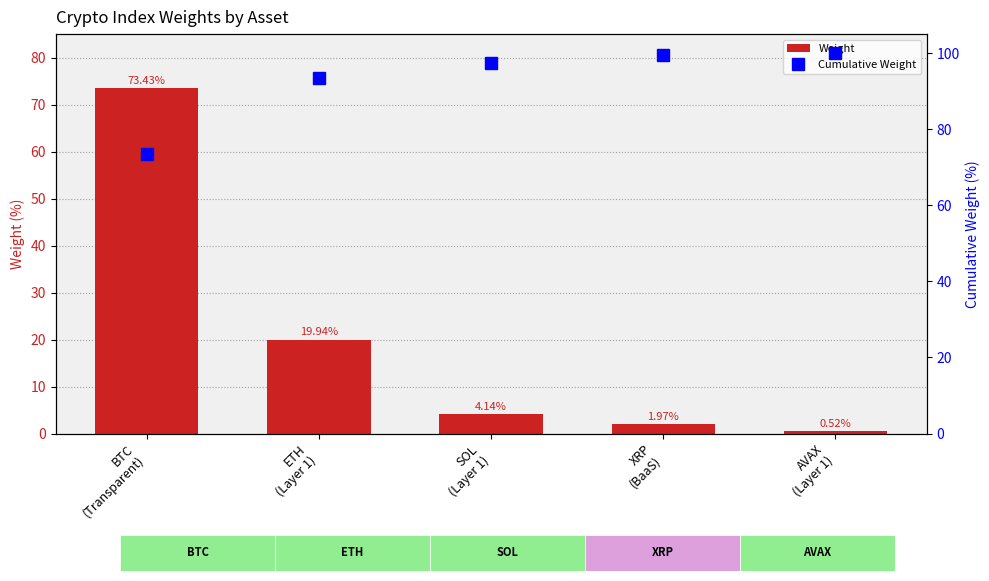

Rank the series by their average value, from lowest to highest.

Weight, Cumulative Weight